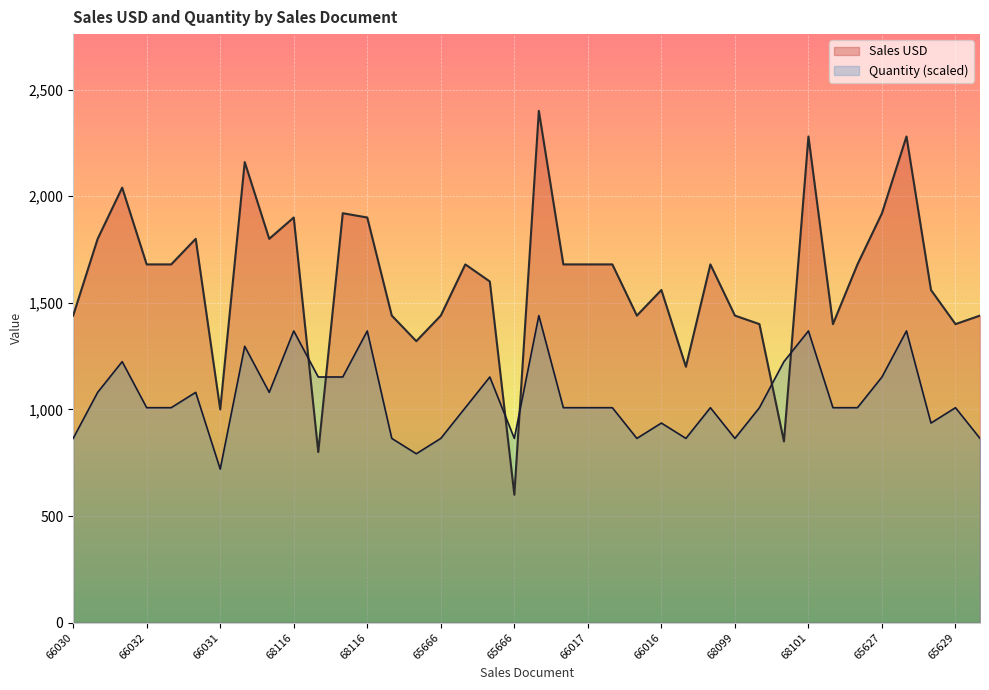

True or false: Quantity and Sales USD intersect in this chart.

True